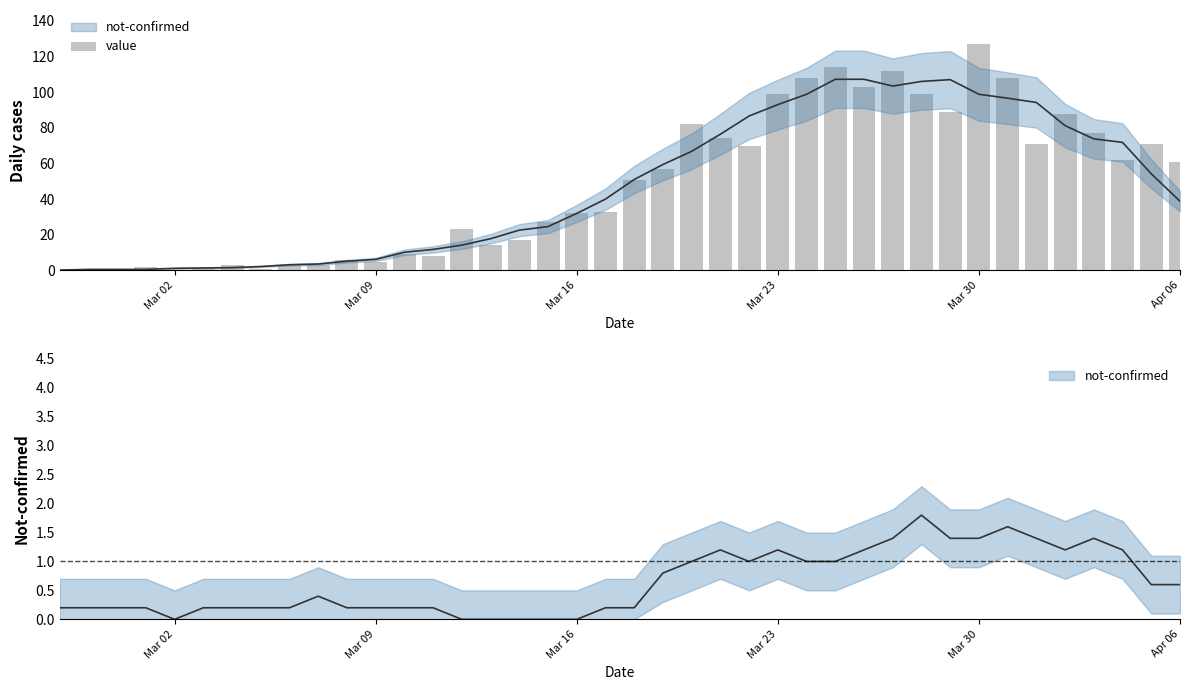

Does the chart contain any negative values?

No